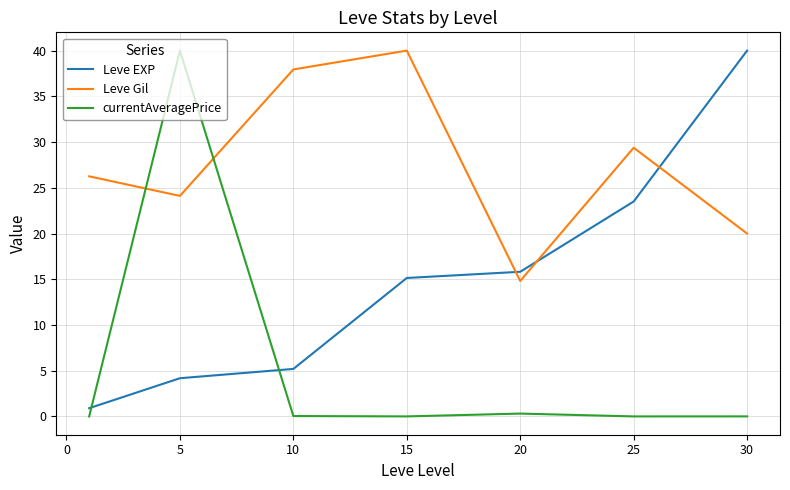

Count the number of data series in this chart.

3